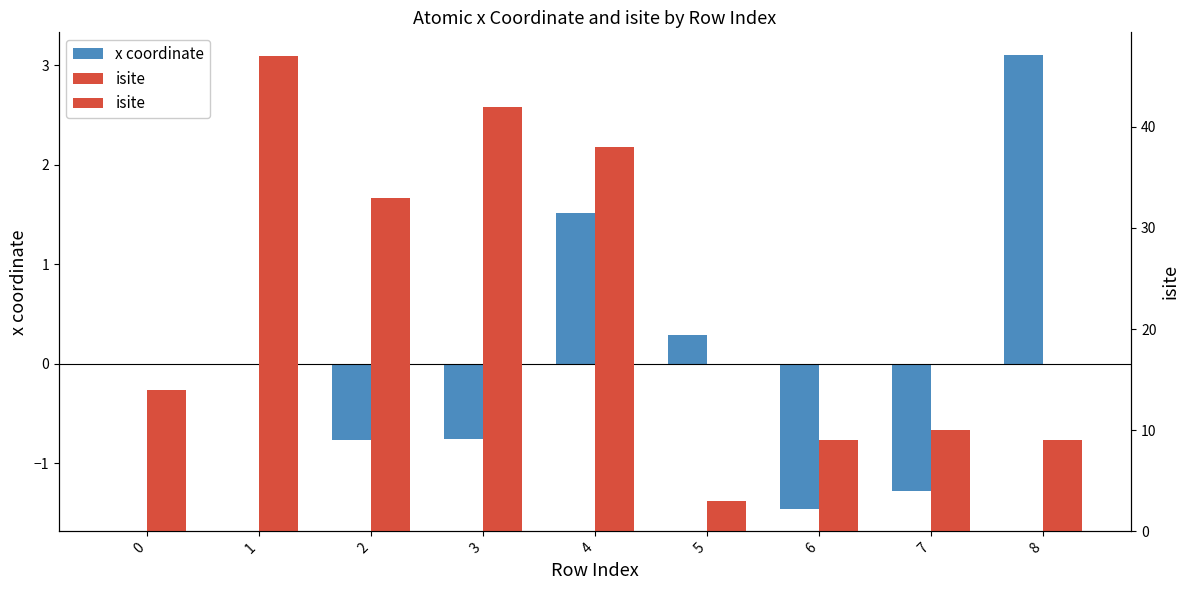

True or false: x coordinate has a value of 0.5 at 5.

False